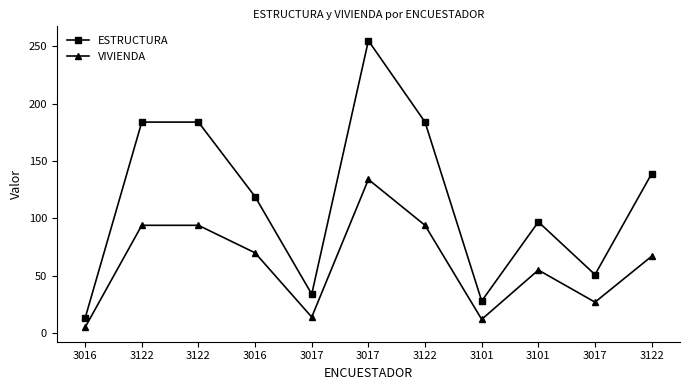

Is this an area chart (filled region under the line)?

No